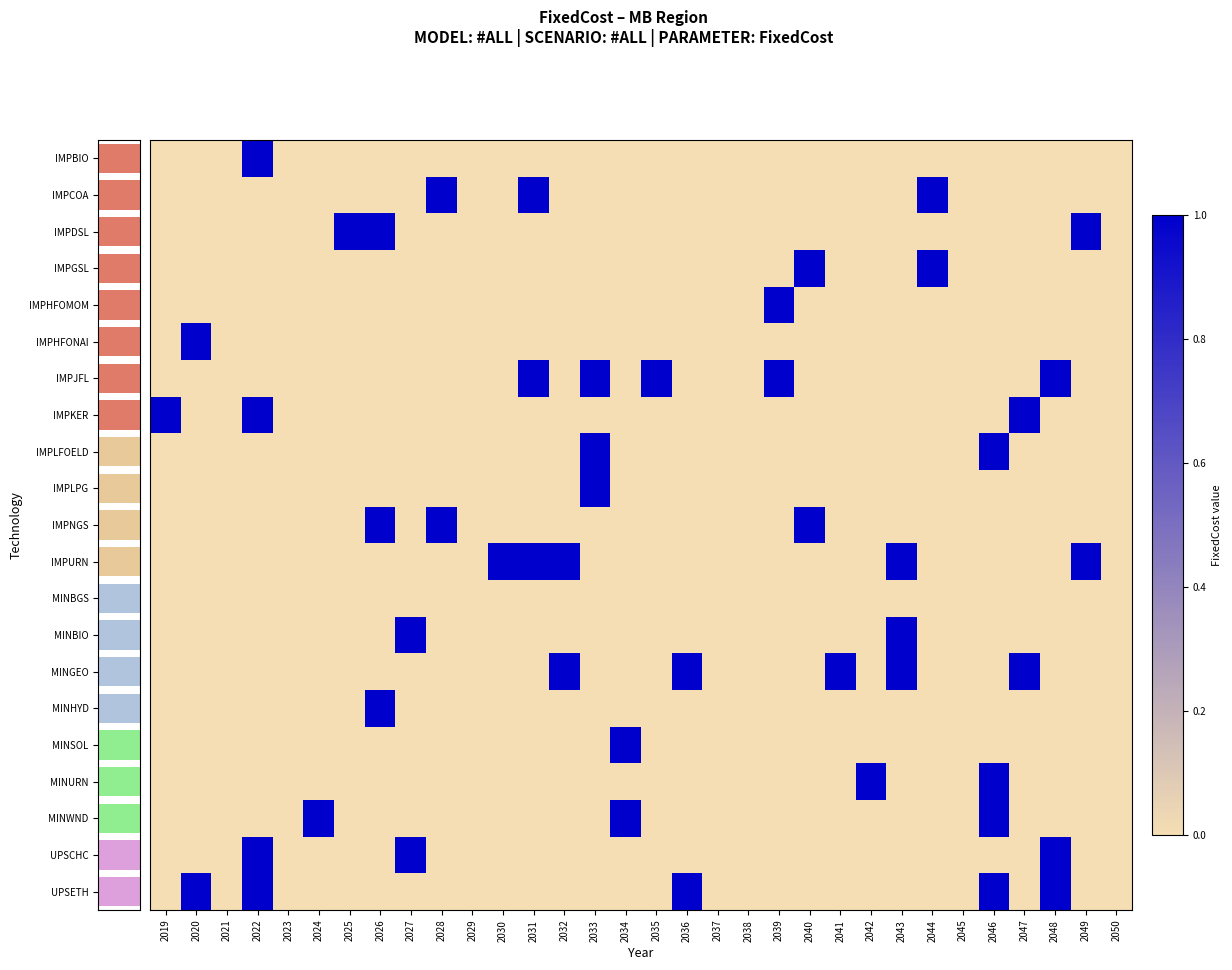

Which series has the largest total across all categories?

IMPJFL